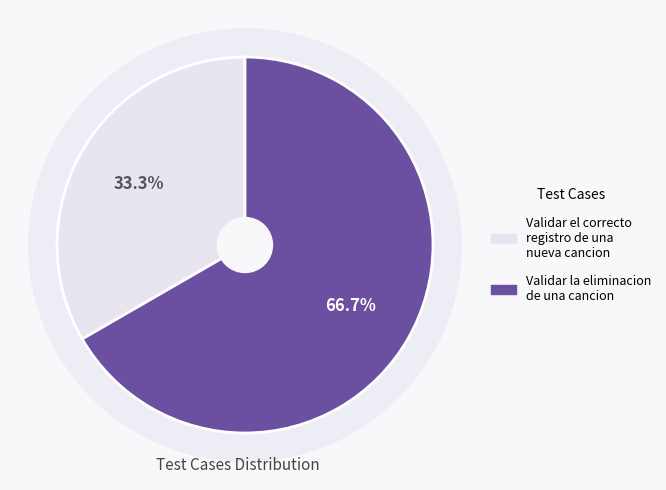

Is Validar la eliminacion de una cancion the majority of the pie?

Yes